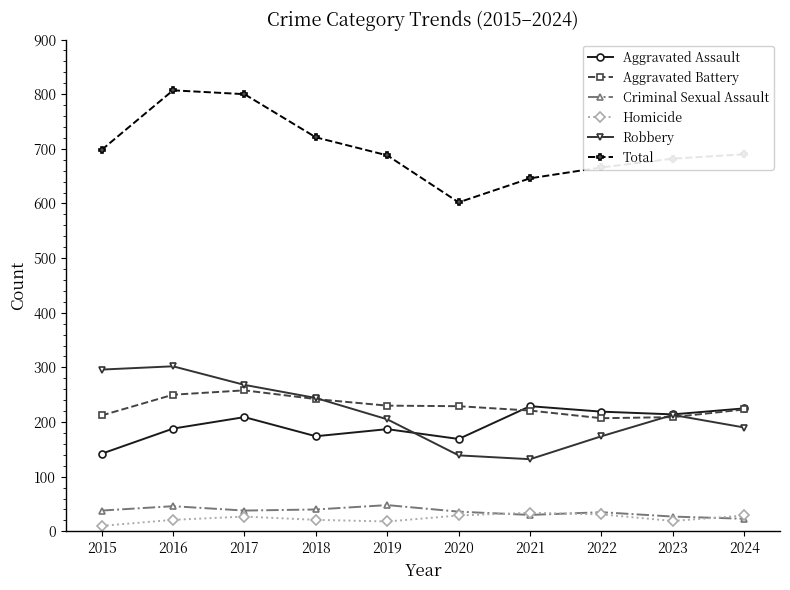

True or false: Total and Aggravated Battery intersect in this chart.

False